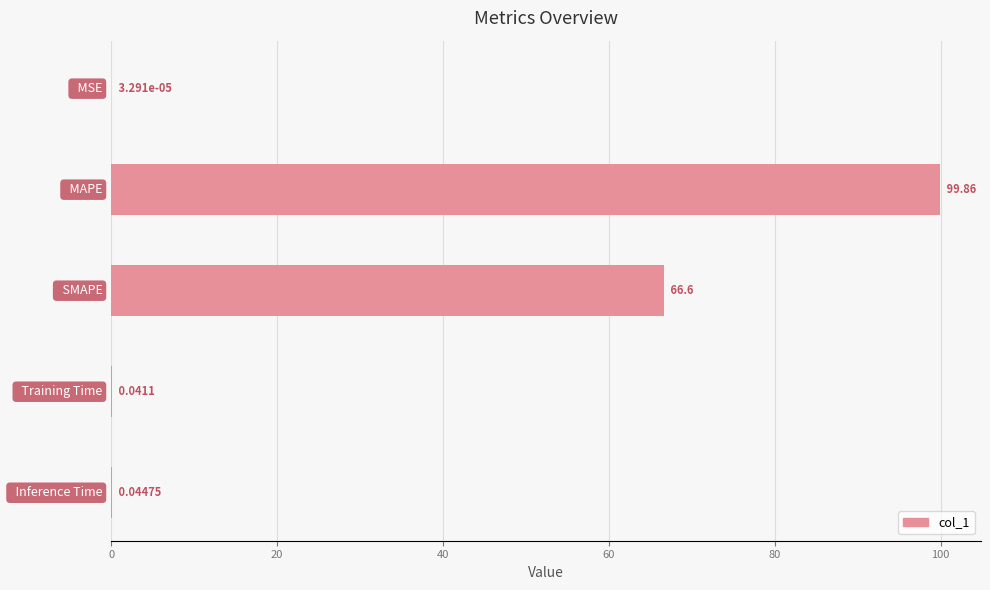

What is the greatest value displayed?

99.9